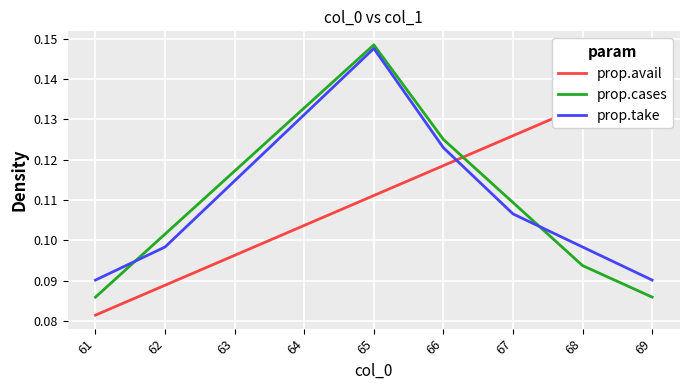

Where do prop.take and prop.cases first cross each other?

61 and 62